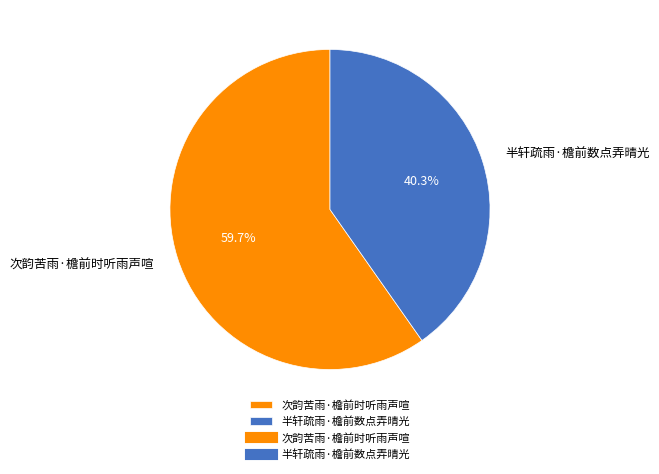

Combined, what portion of the pie is 半轩疏雨·檐前数点弄晴光 and 次韵苦雨·檐前时听雨声喧?

100.0%